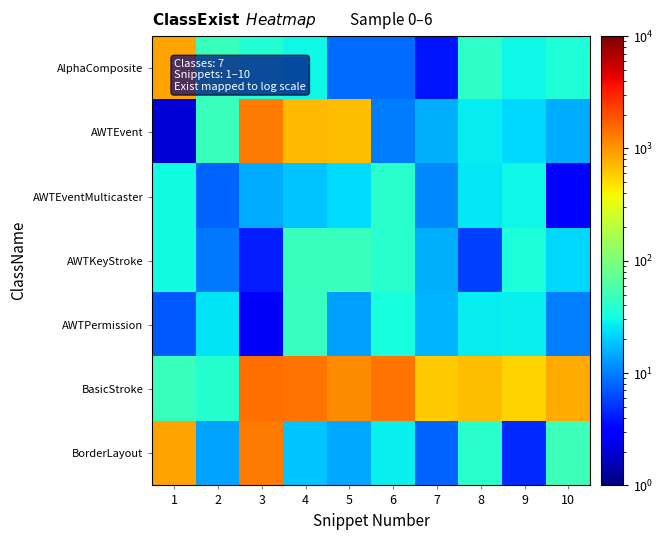

Reading left to right, list all the values displayed in this chart.

AlphaComposite: 1=874.5	2=47.6	3=36.9	4=30.3	5=8.6	6=8.6	7=3.8	8=43.4	9=30.5	10=35.7
AWTEvent: 1=2.0	2=48.5	3=1332.4	4=712.3	5=681.8	6=10.0	7=15.9	8=26.7	9=22.2	10=15.3
AWTEventMulticaster: 1=31.0	2=7.8	3=15.3	4=19.0	5=23.3	6=39.5	7=10.8	8=26.2	9=30.0	10=3.3
AWTKeyStroke: 1=30.8	2=9.4	3=4.2	4=47.5	5=48.3	6=40.6	7=15.9	8=5.8	9=34.5	10=22.6
AWTPermission: 1=7.0	2=25.3	3=2.7	4=45.6	5=13.7	6=33.5	7=16.3	8=26.5	9=27.8	10=10.1
BasicStroke: 1=48.5	2=39.0	3=1439.5	4=1394.8	5=1097.9	6=1421.9	7=588.5	8=696.0	9=545.2	10=825.3
BorderLayout: 1=888.7	2=14.3	3=1328.7	4=18.5	5=14.8	6=27.6	7=7.9	8=40.3	9=4.7	10=49.4